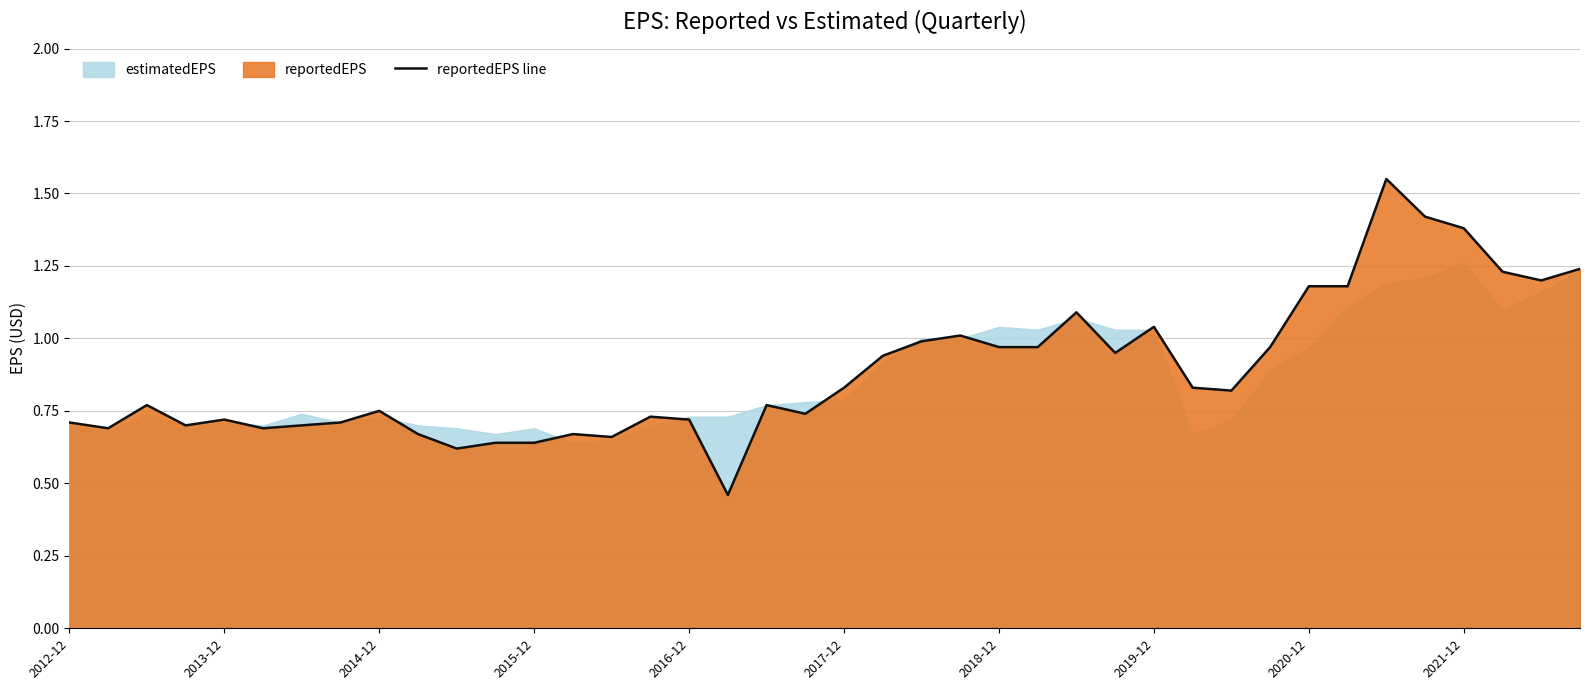

Count the number of categories in the chart.

40